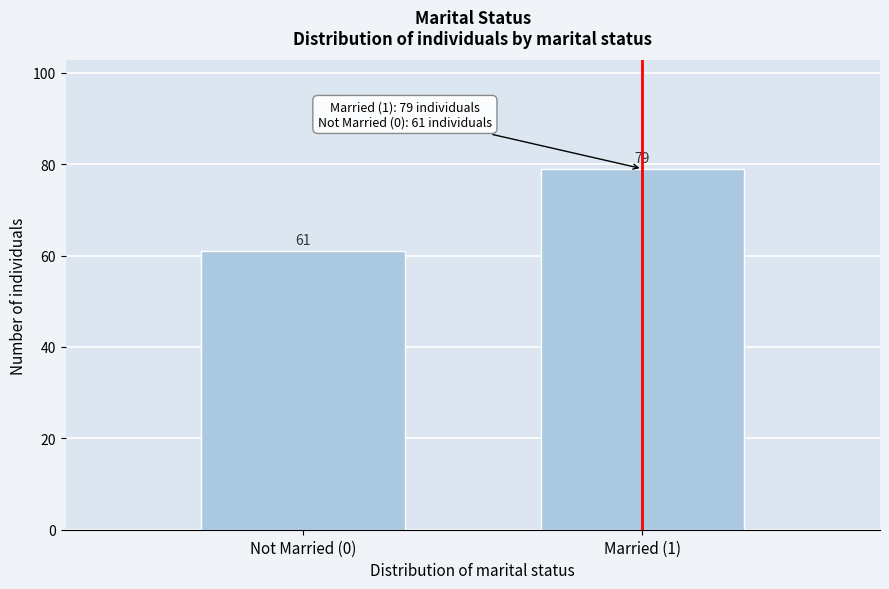

Reading right to left, extract all data points from this chart.

Married (1)=79	Not Married (0)=61